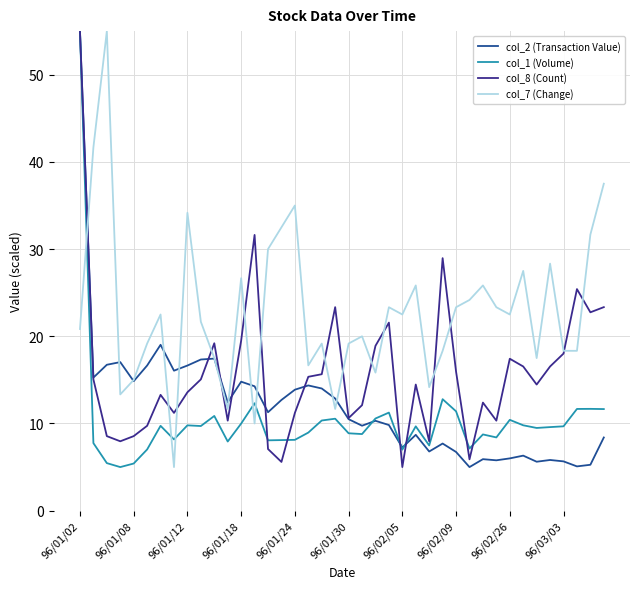

True or false: col_1 (Volume) has more than 2 interior local peaks.

True